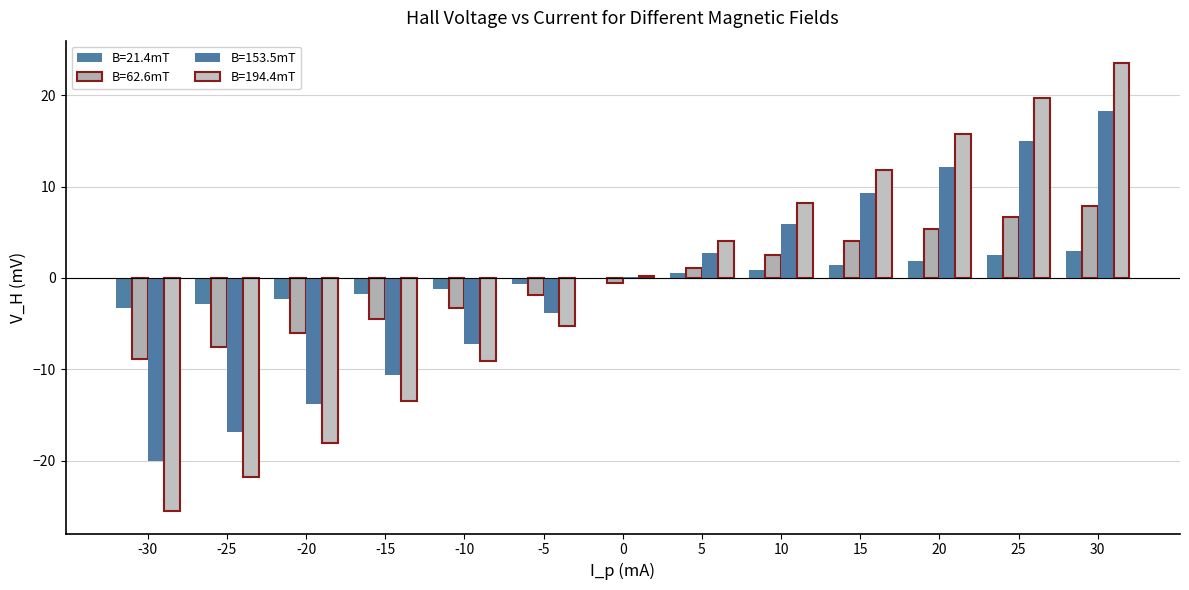

Which category has the lowest value in the B=153.5mT series?

-30